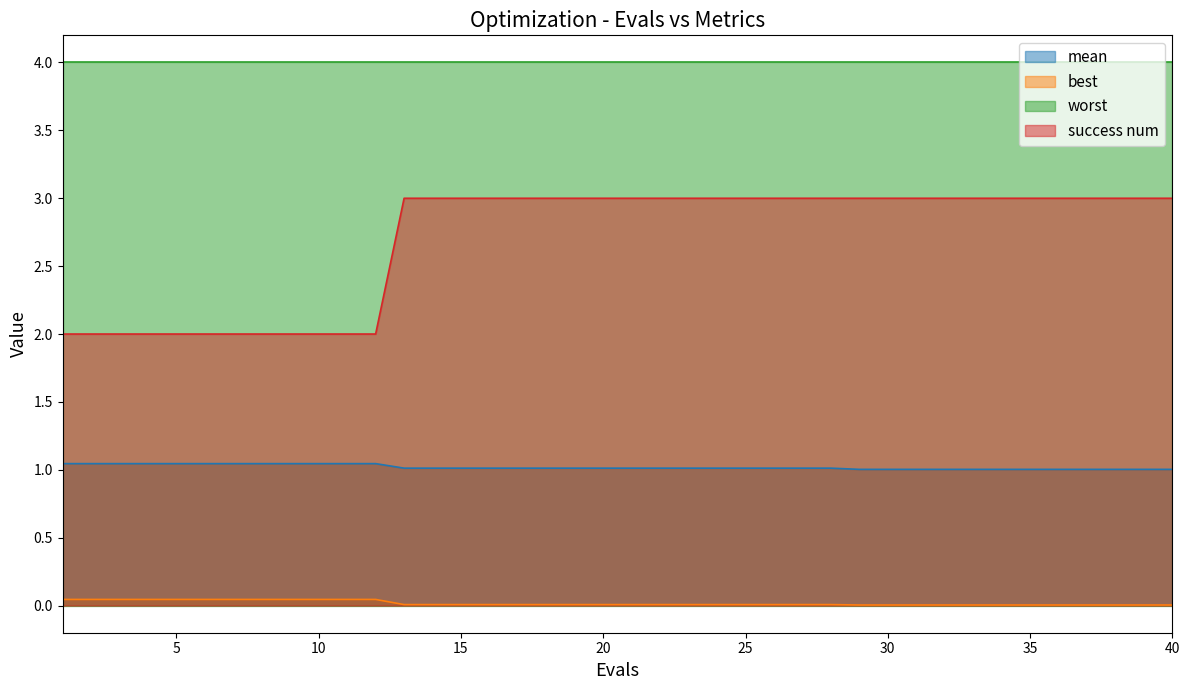

Count the success num values in the range 2 to 3.

40